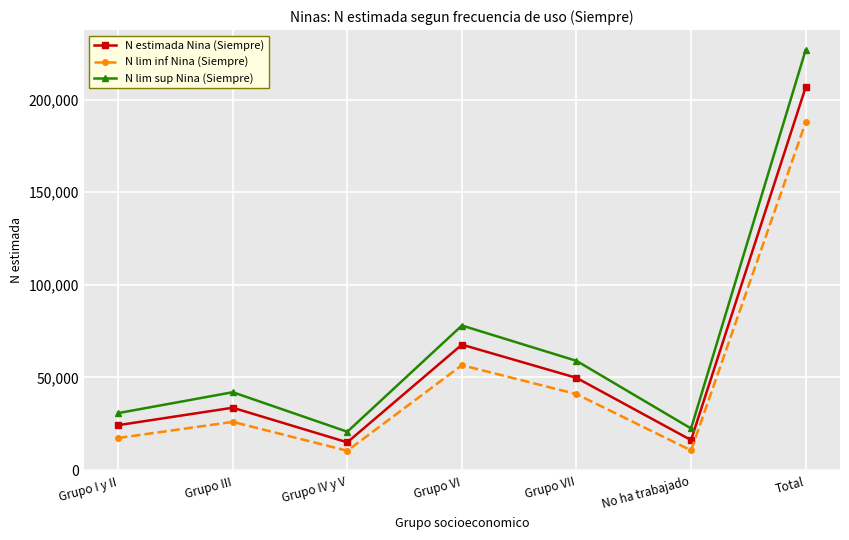

Is it true that N lim sup Nina (Siempre) equals 58985 at Grupo VII?

True